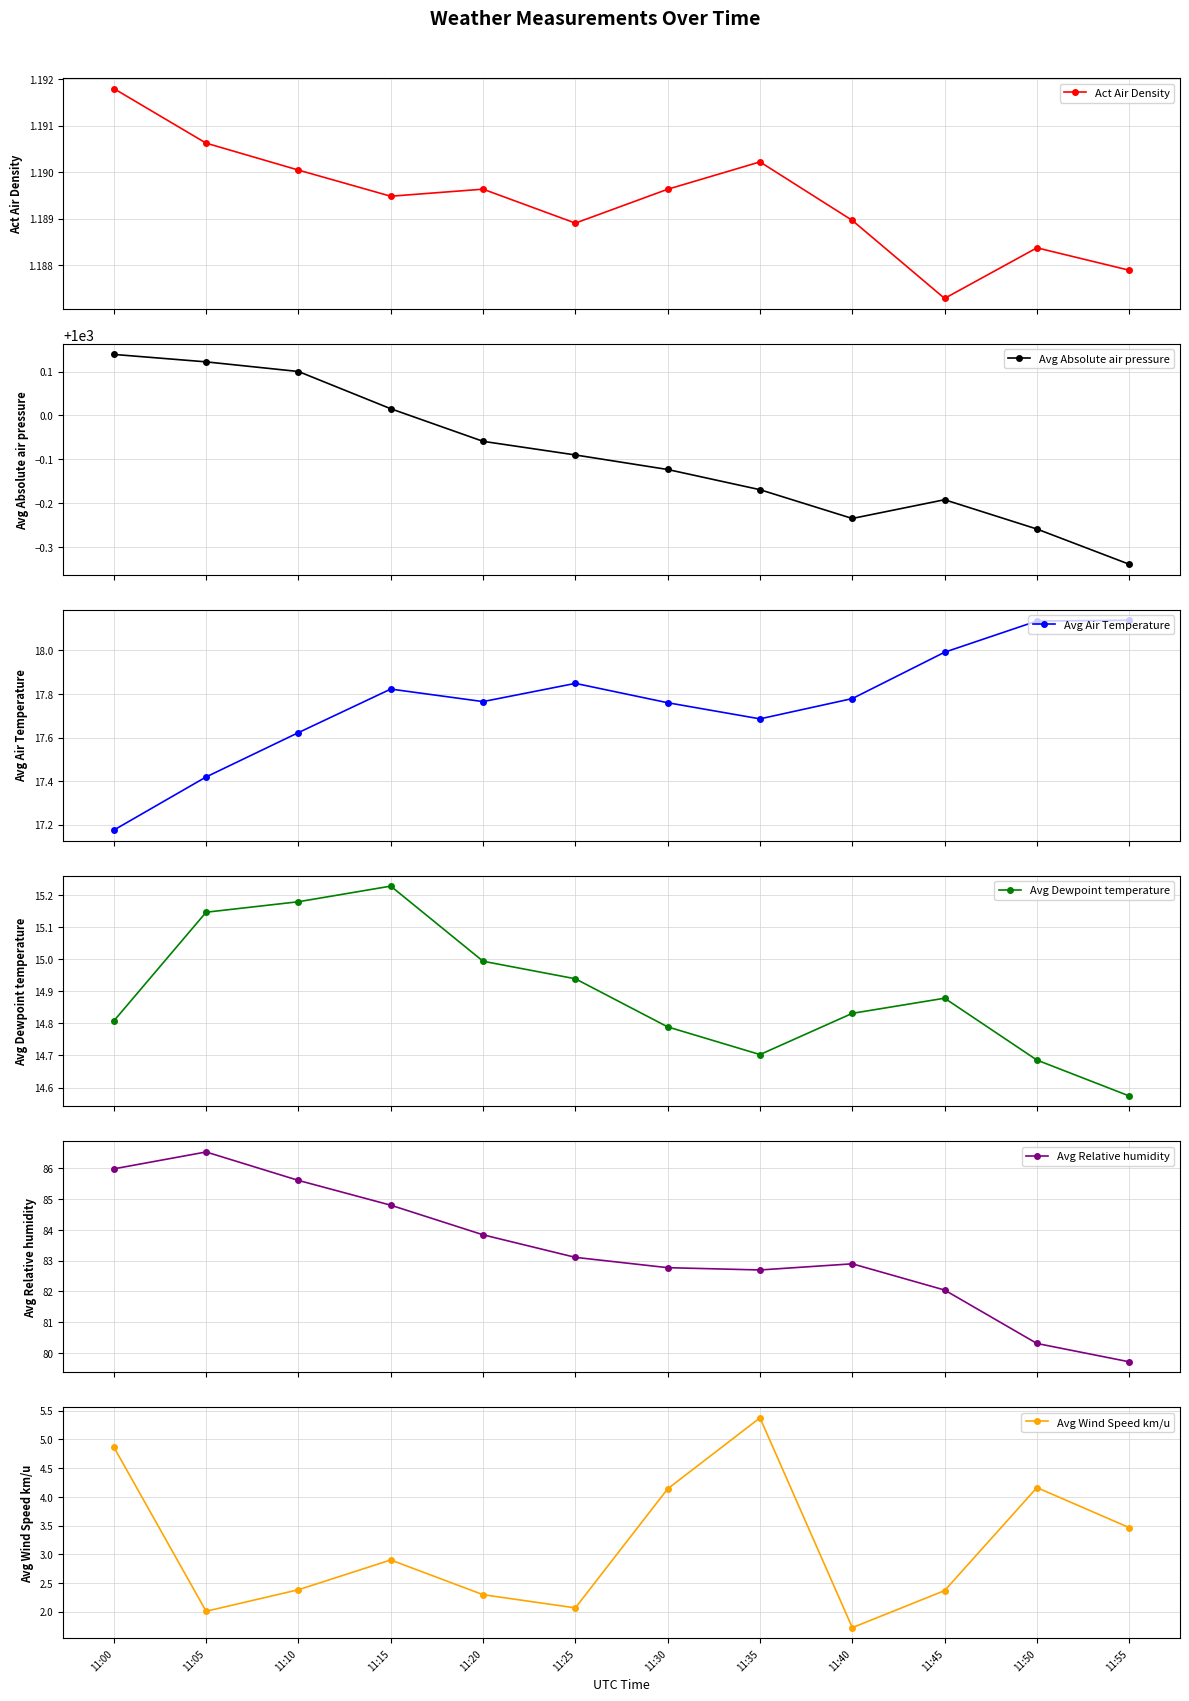

At which category does Avg Air Temperature reach its first local valley?

11:20